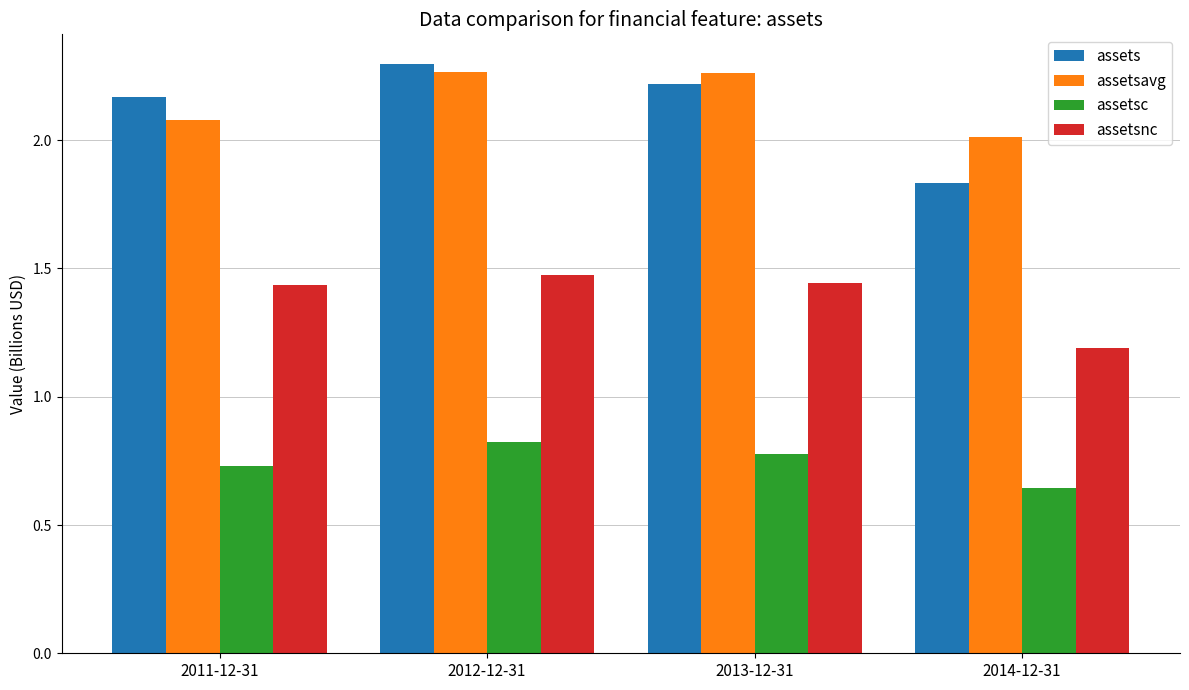

What is the label of the 1st bar from the left?

2011-12-31